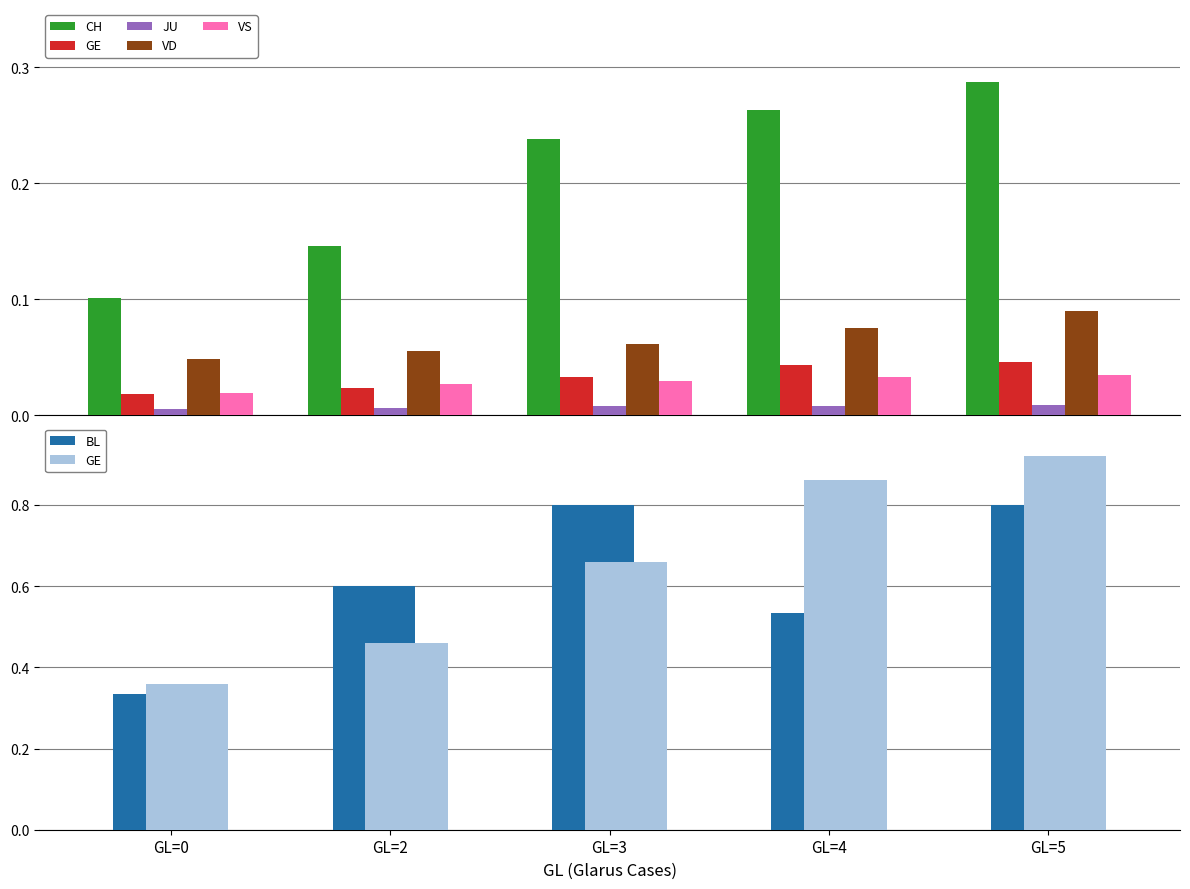

At how many categories does at least one series exceed 0?

5